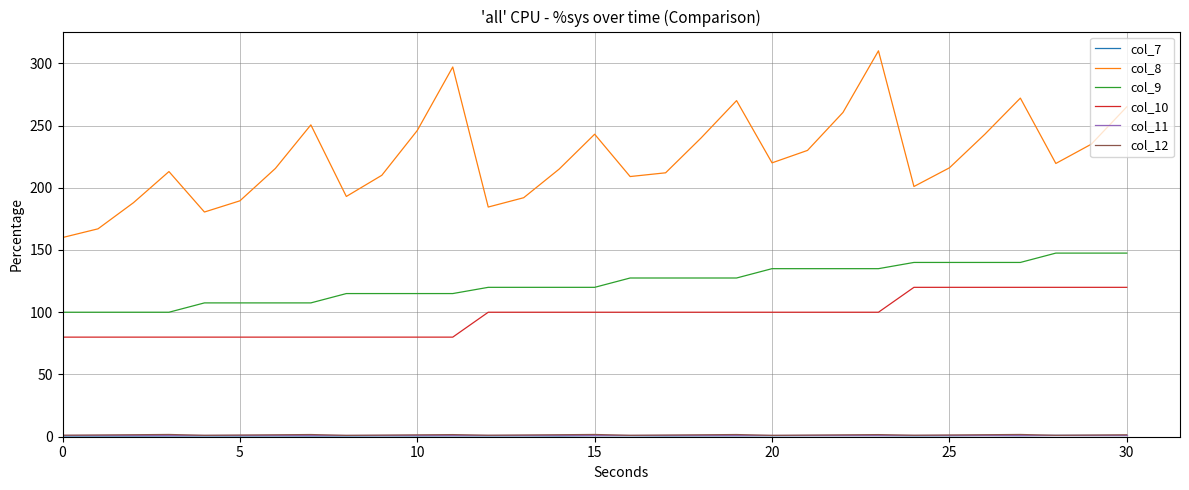

Which series has the widest spread of values?

col_8